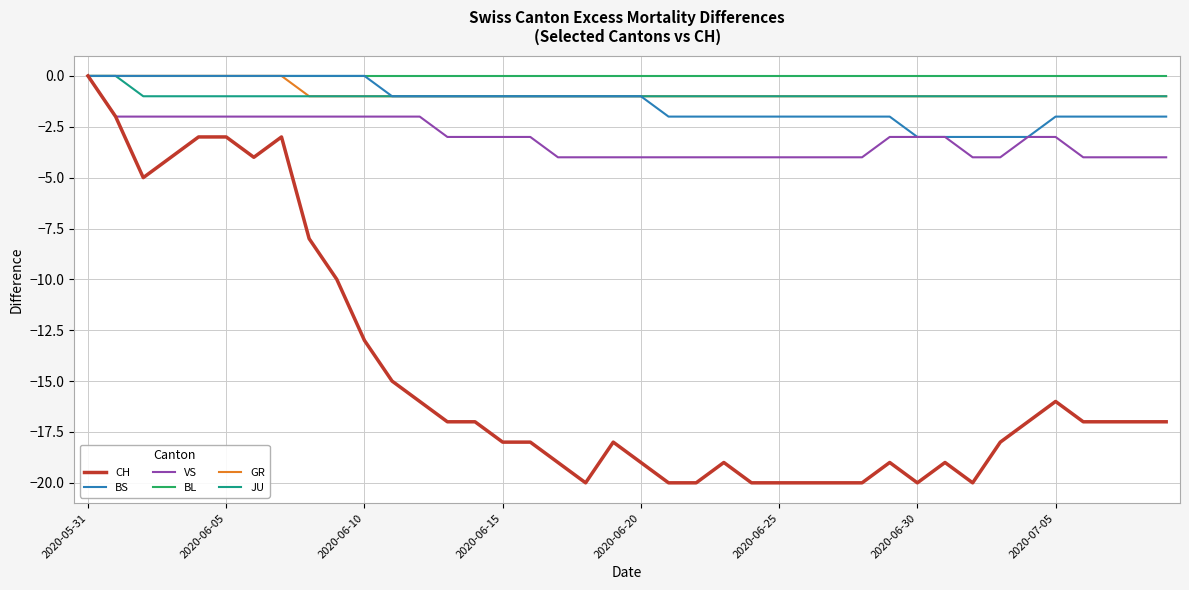

Which series has the widest spread of values?

CH